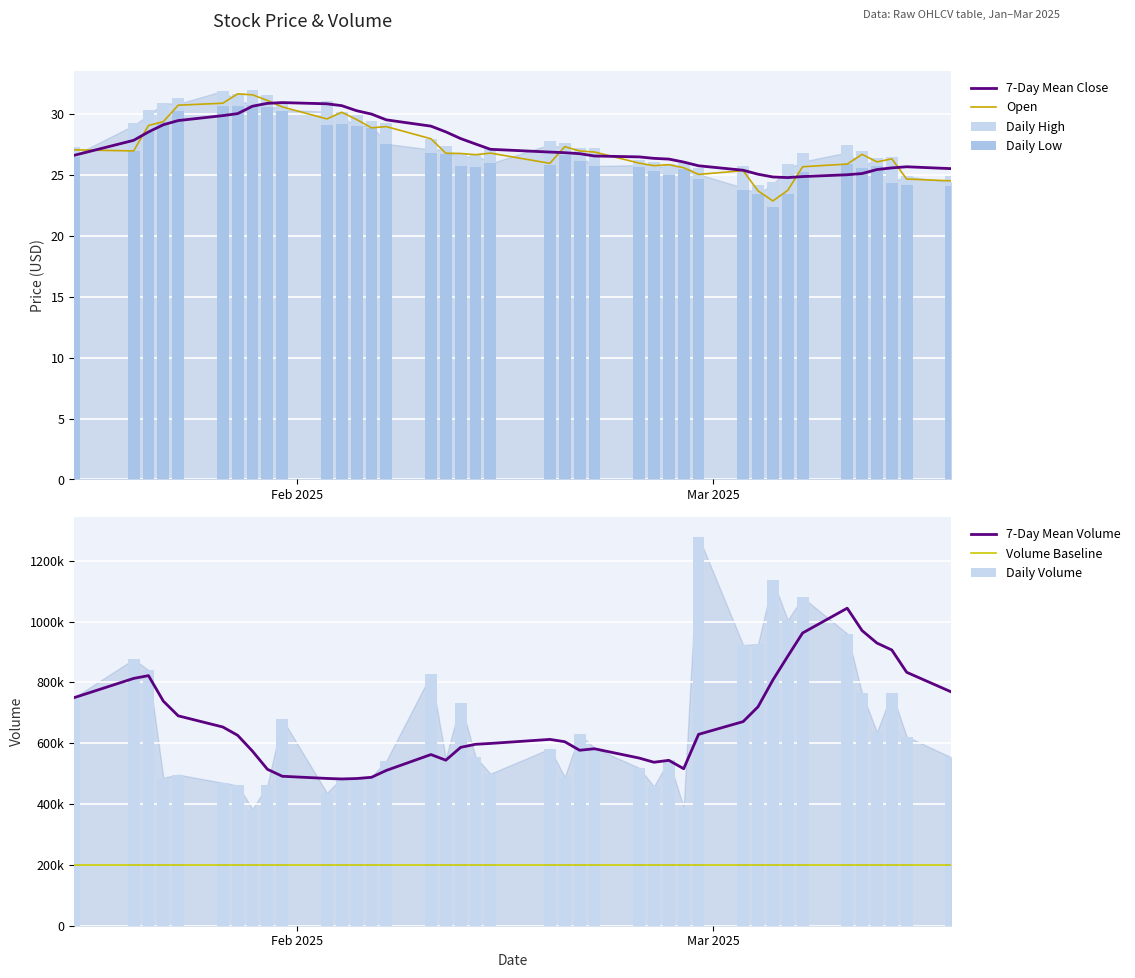

Are the bars grouped side by side (vs. stacked)?

Yes